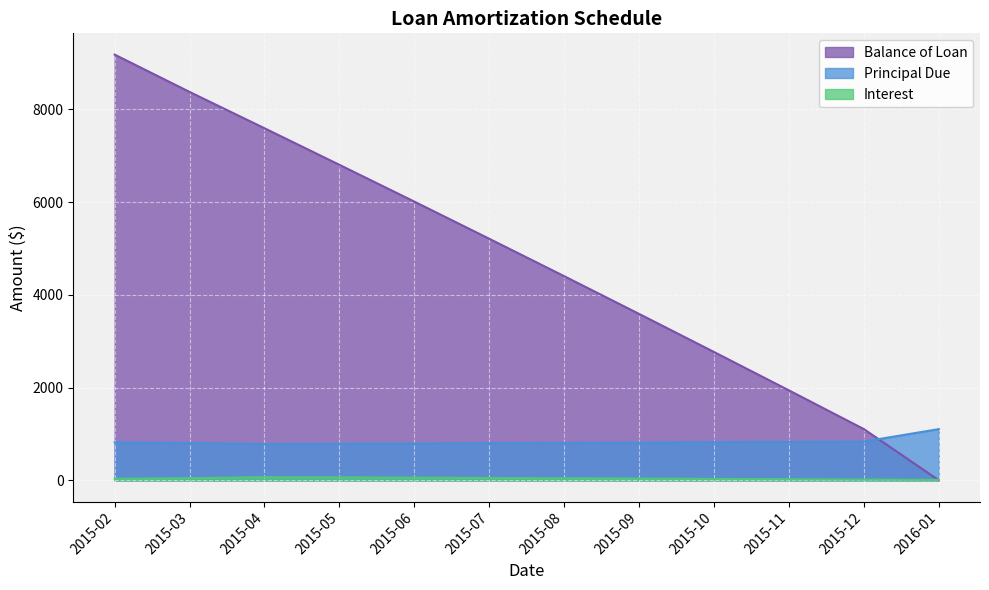

The value of Principal Due at 2016-01 is 1104.4. True or false?

True